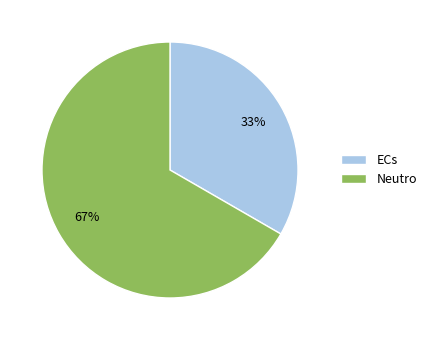

True or false: ECs accounts for 47% of the total.

False